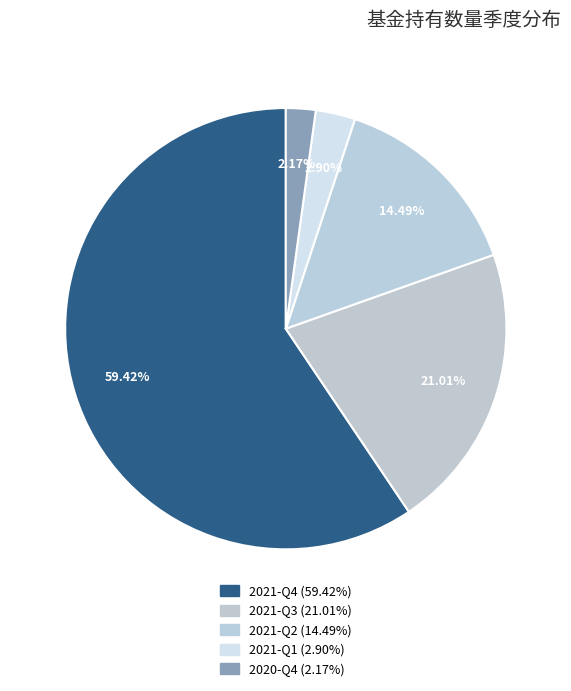

How much of the chart is everything except 2021-Q3?

79.0%